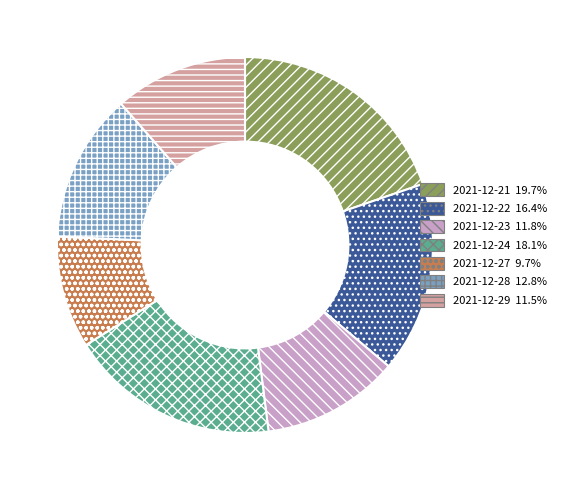

Is there any slice that represents more than half of the pie?

No